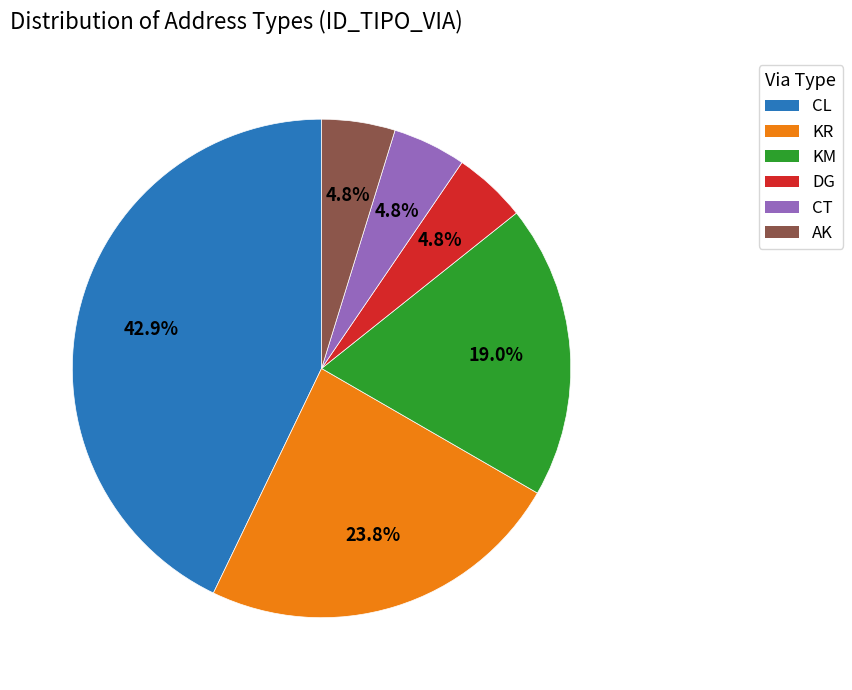

What is the total percentage of AK and KM?

23.8%